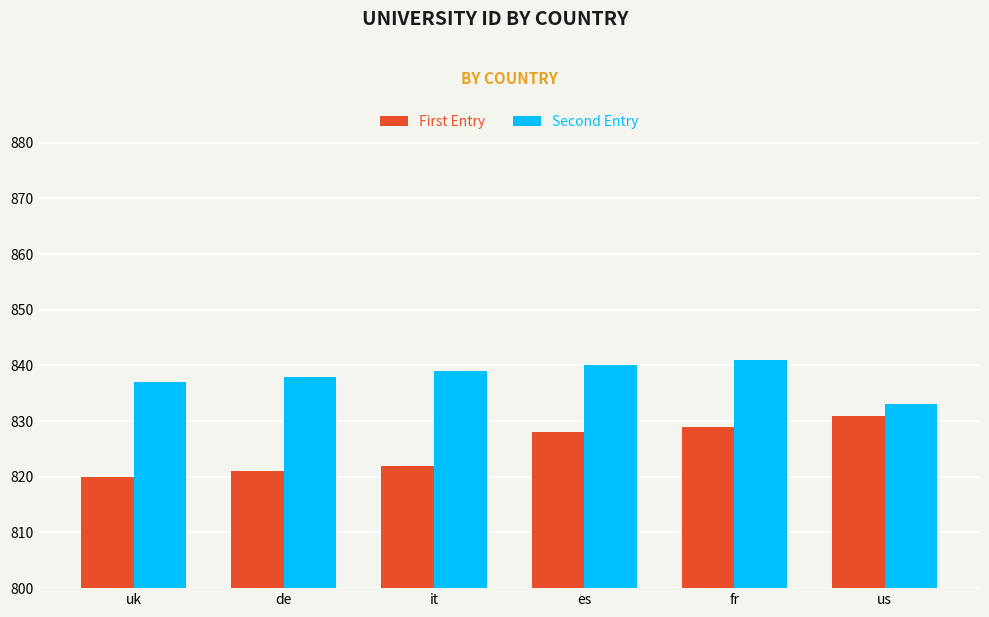

What is the lowest value of the Second Entry series?

833